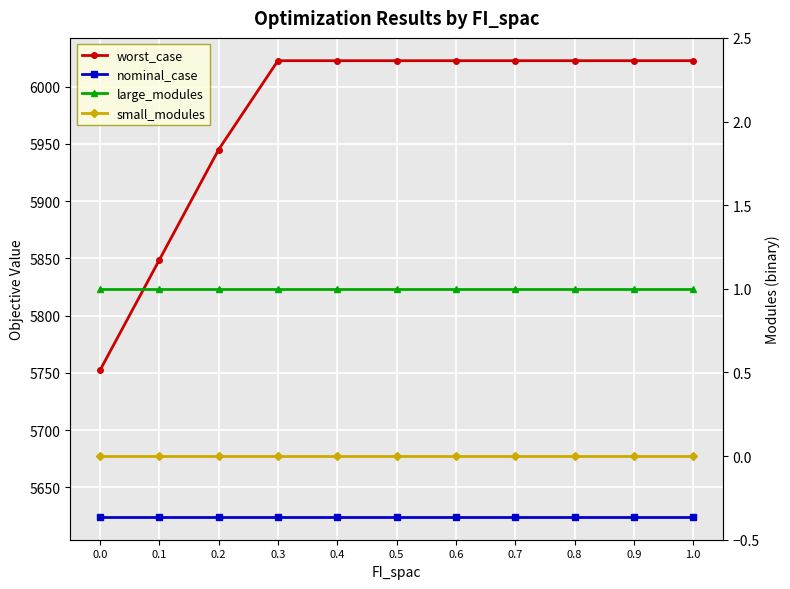

What is the label of the 5th point from the left?

0.4